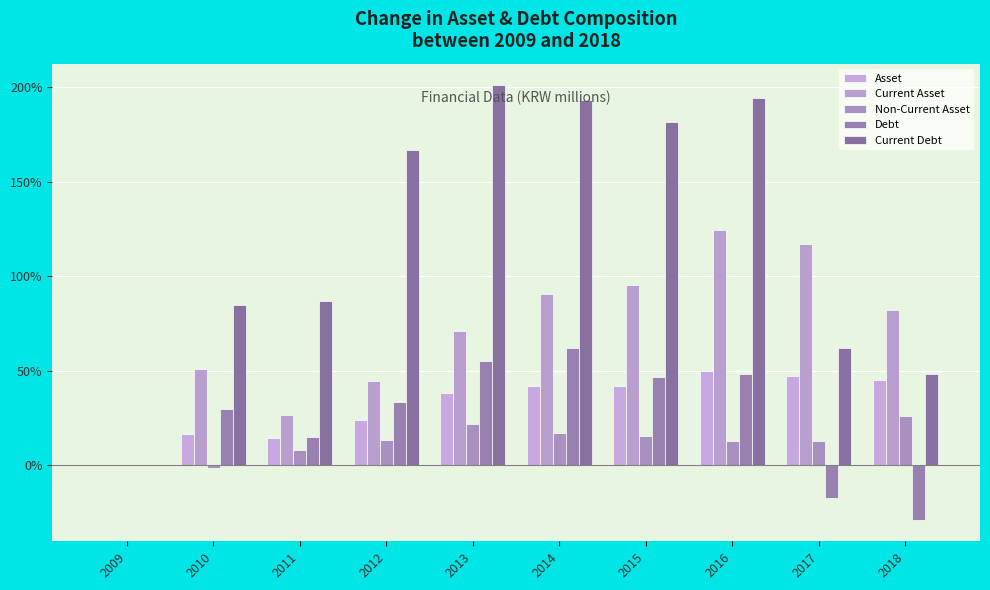

Read the Current Debt value at 2010.

84.9